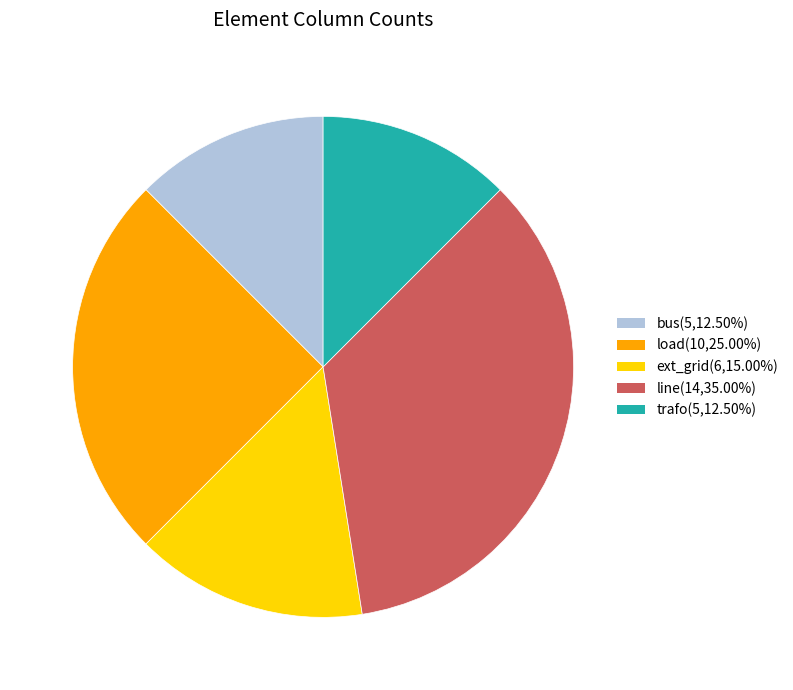

What is the ratio of the value at line(14,35.00%) to the value at load(10,25.00%)?

1.4